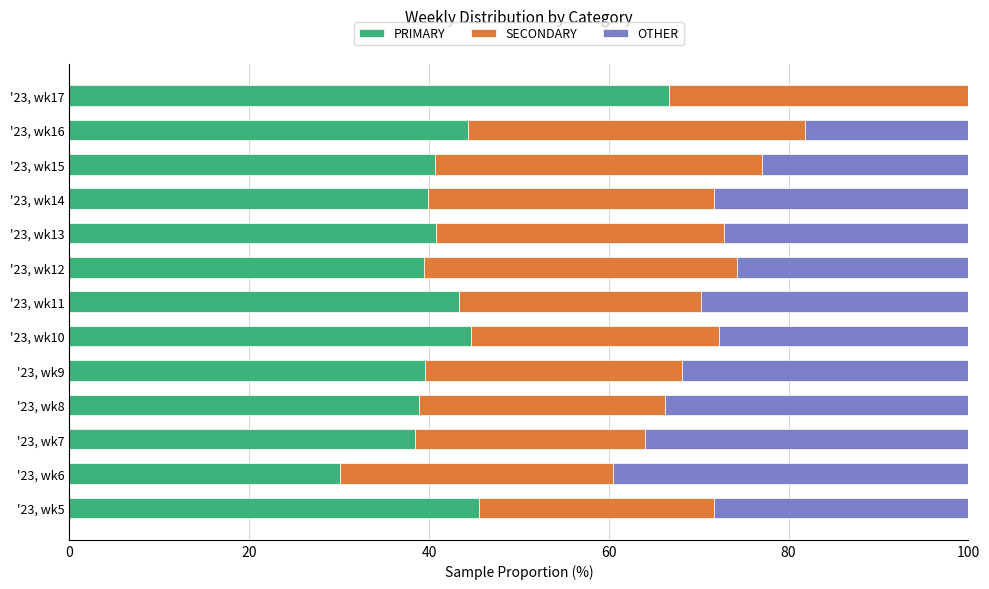

What is the sum of the PRIMARY values at '23, wk16 and '23, wk5?

89.9